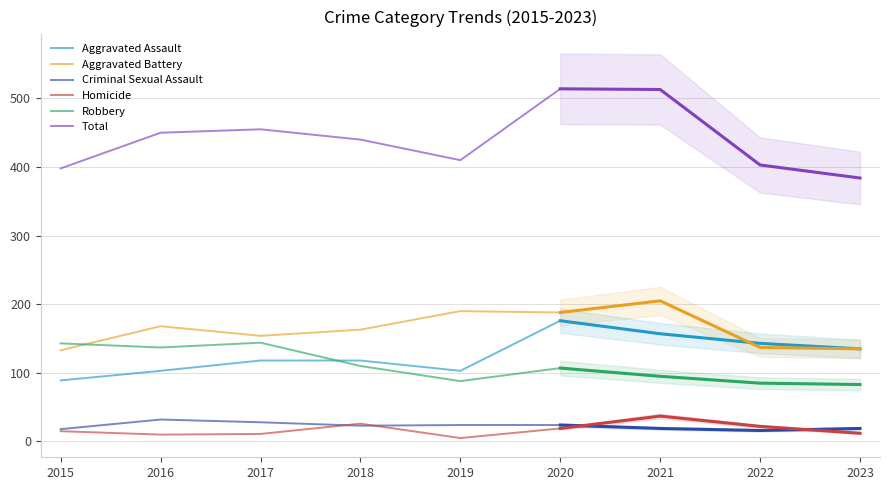

True or false: Homicide and Aggravated Assault cross at least once.

False